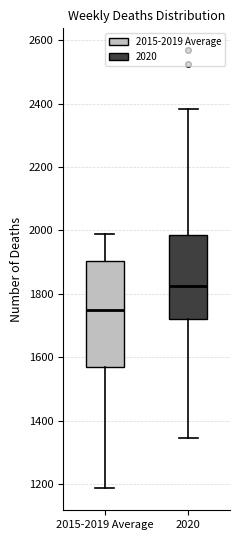

Which box is the tallest, from its lower edge to its upper edge?

2015-2019 Average